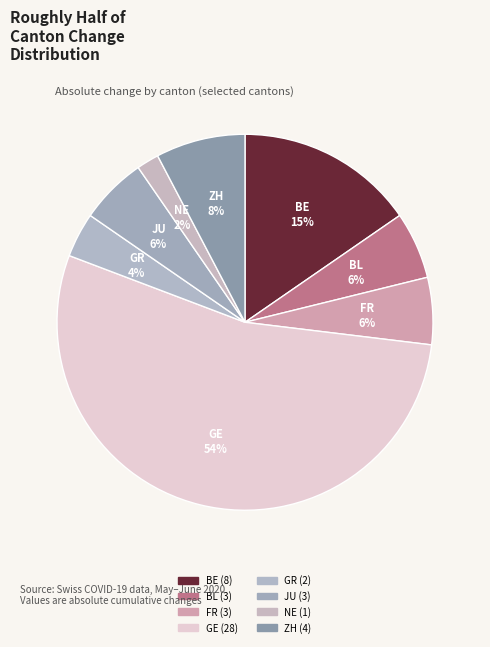

How many segments does this pie chart have?

8